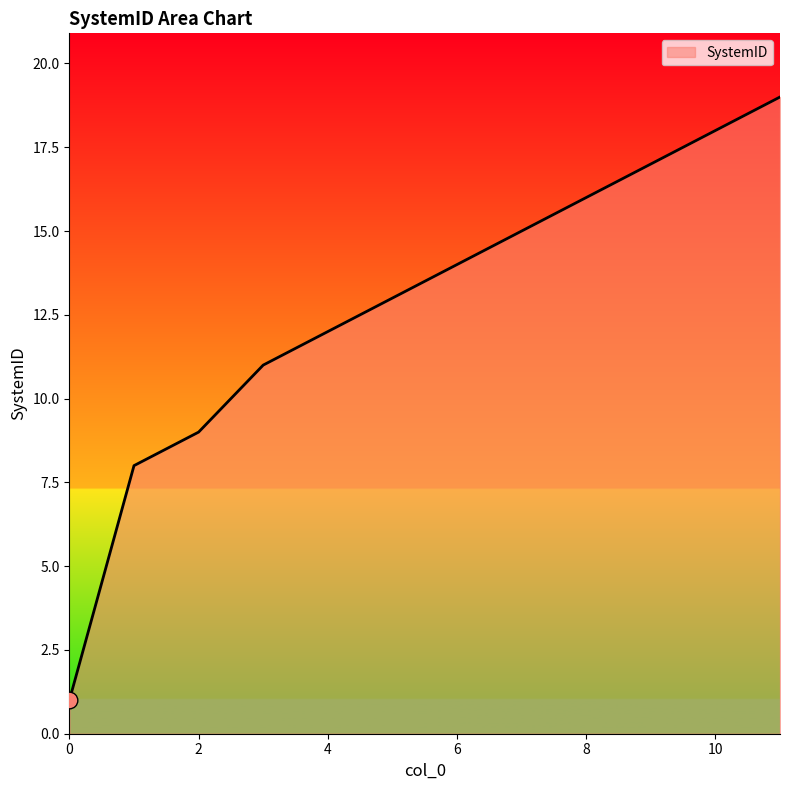

What is the difference between the maximum and minimum values?

18